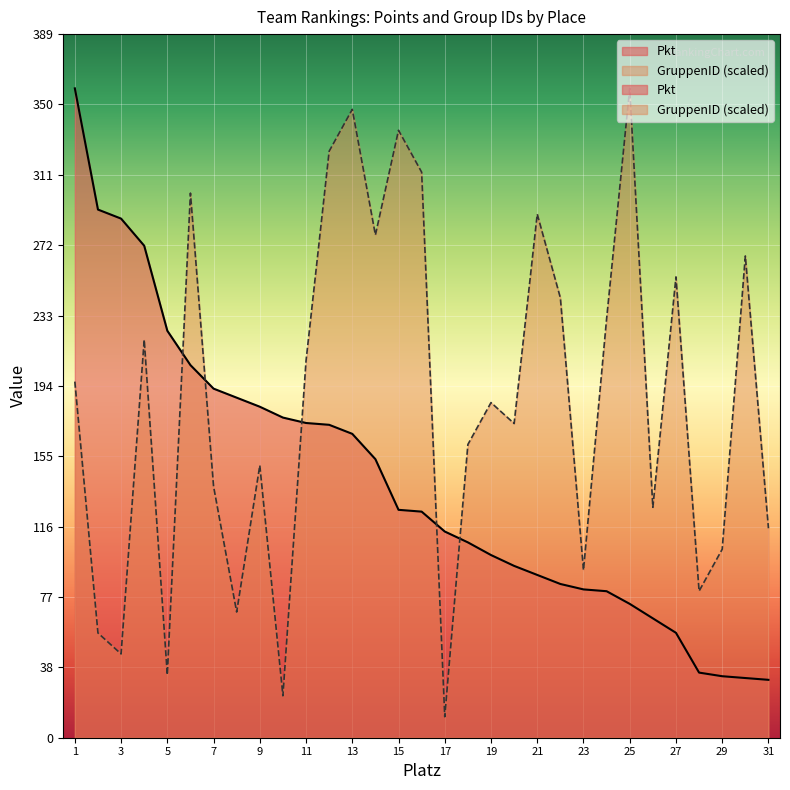

How many values in the GruppenID series are below 185?

15